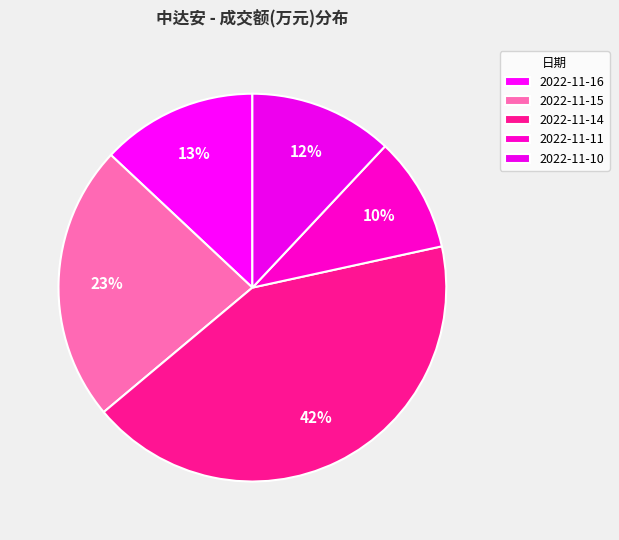

The 2022-11-10 slice represents 6% of the pie. True or false?

False